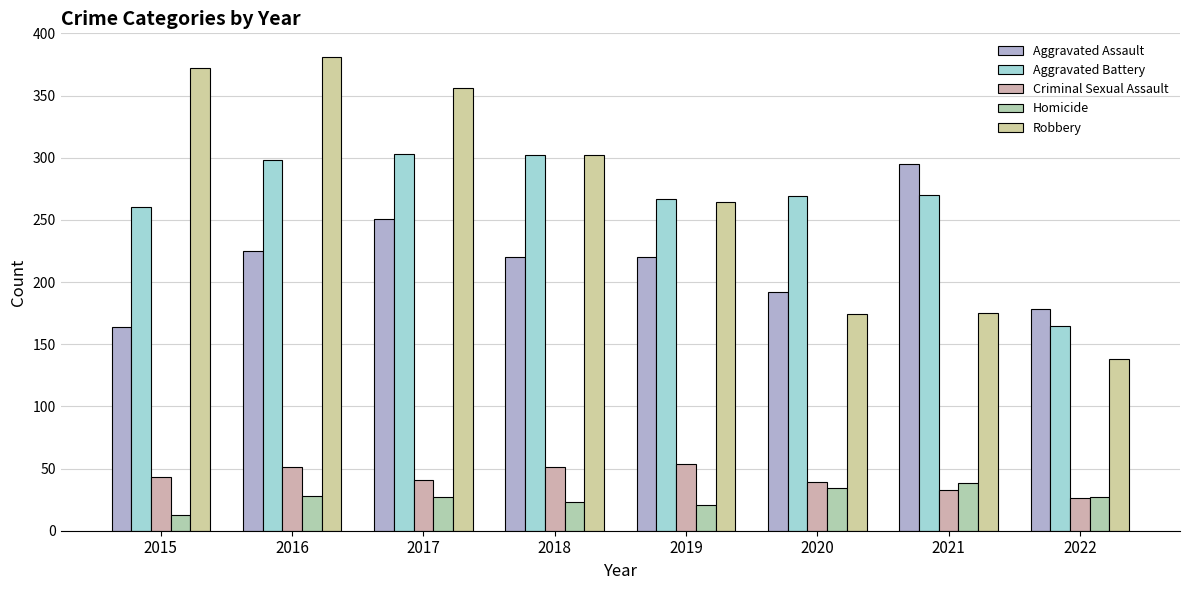

What is the sum of the Criminal Sexual Assault values at 2021 and 2018?

84